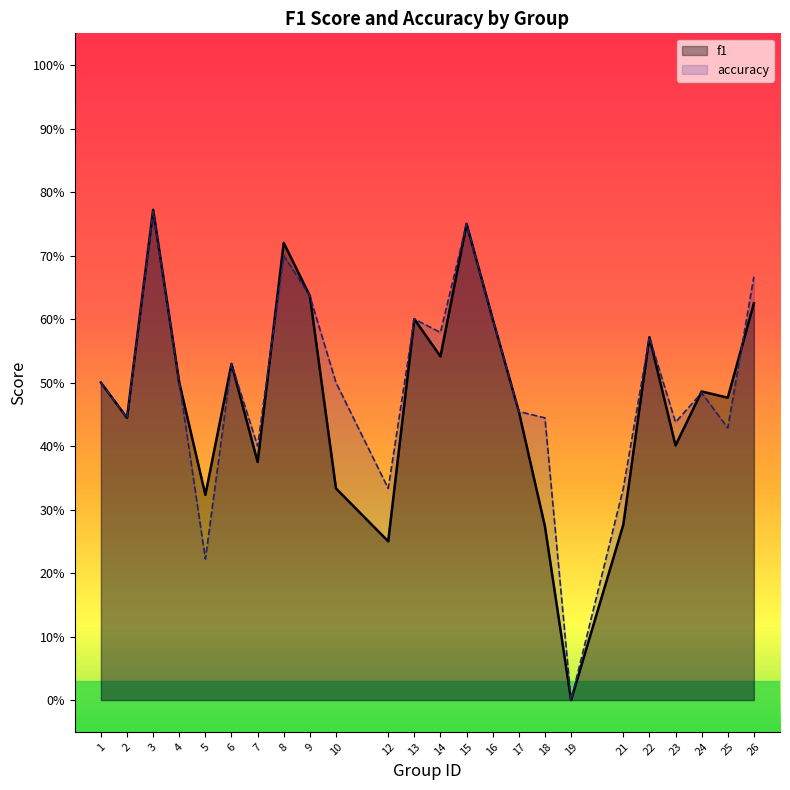

What is the value of the f1 point at the 9th from the left?

0.6